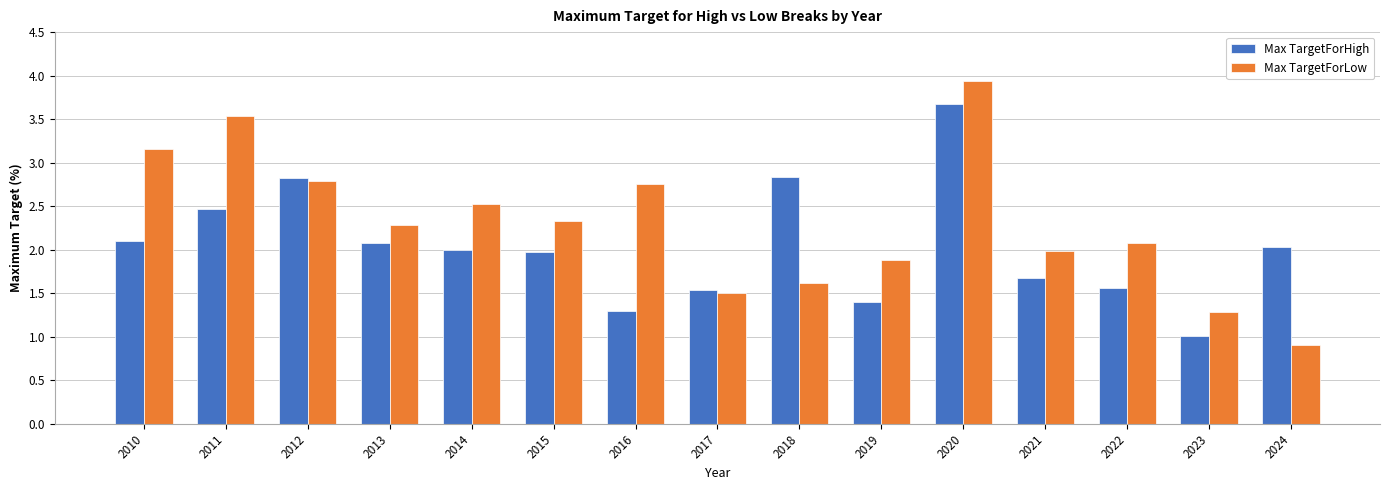

Which series has the largest total across all categories?

Max TargetForLow